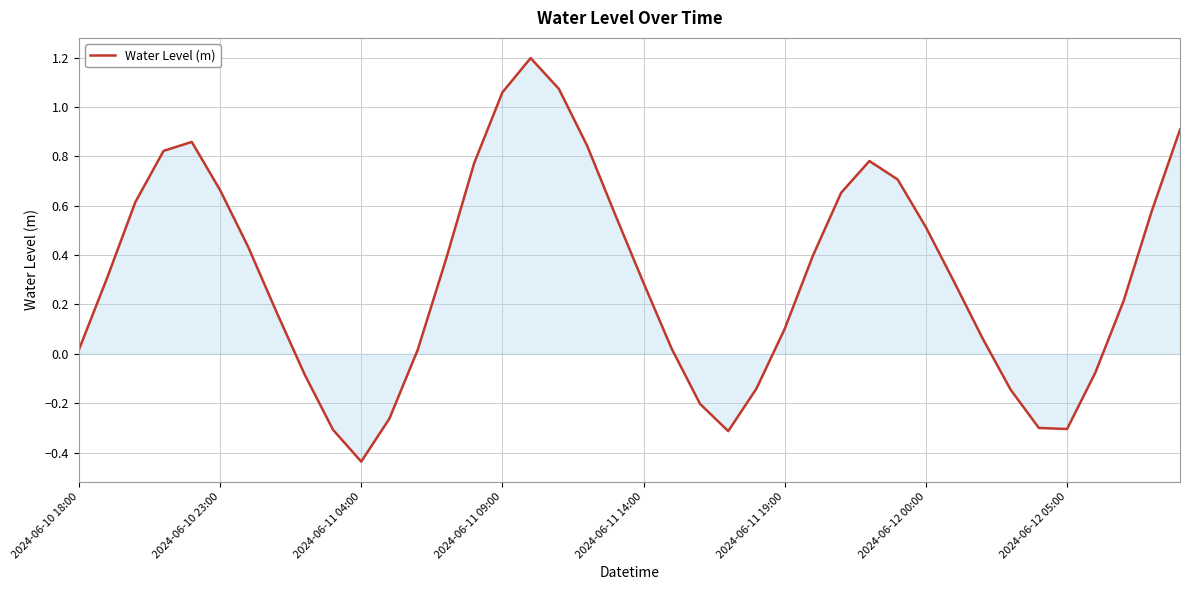

What is the difference between the second highest and second lowest values?

1.4